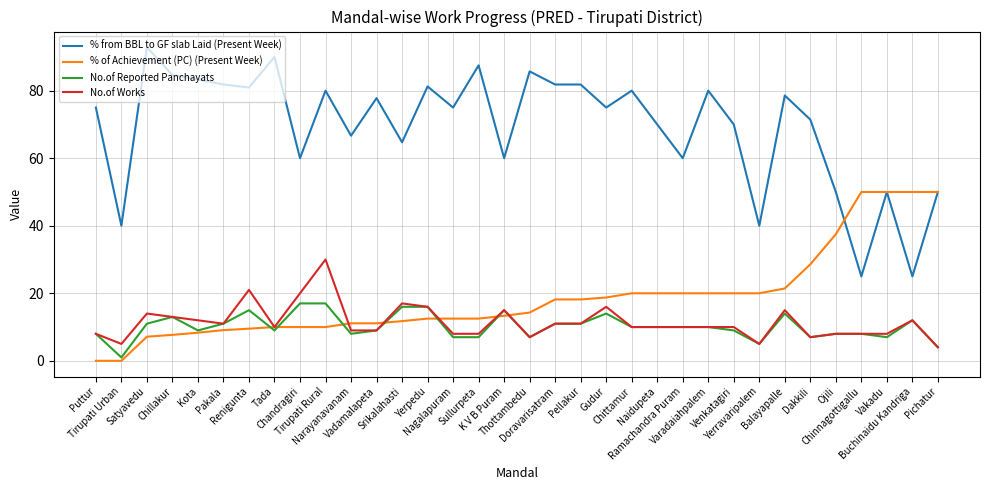

Which series has the widest spread of values?

% from BBL to GF slab Laid (Present Week)